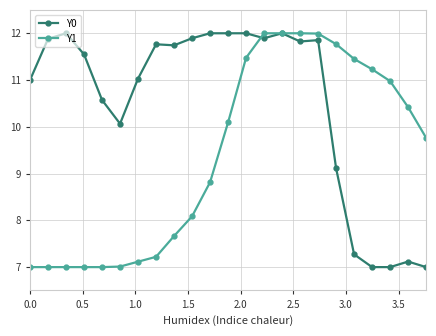

What is the smallest value displayed?

7.0